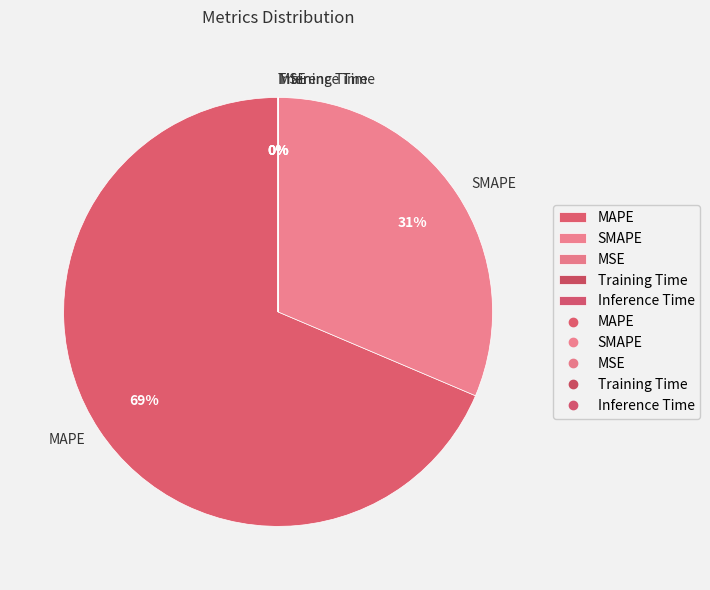

Which category has the biggest portion of the pie?

MAPE